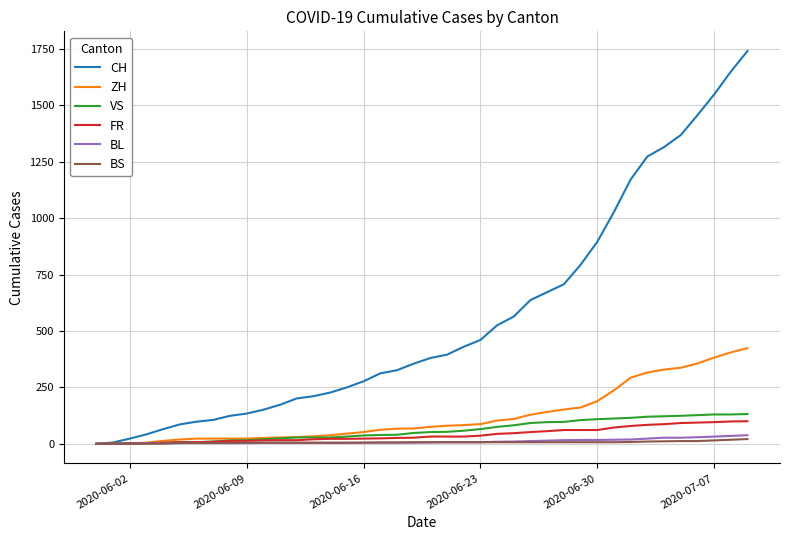

What are all the series names shown in the legend?

CH, ZH, VS, FR, BL, BS